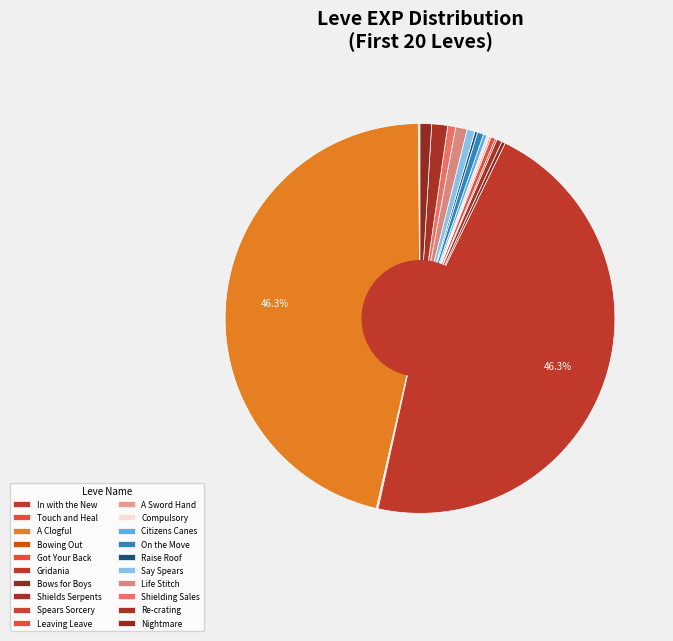

How many slices are in this pie chart?

20